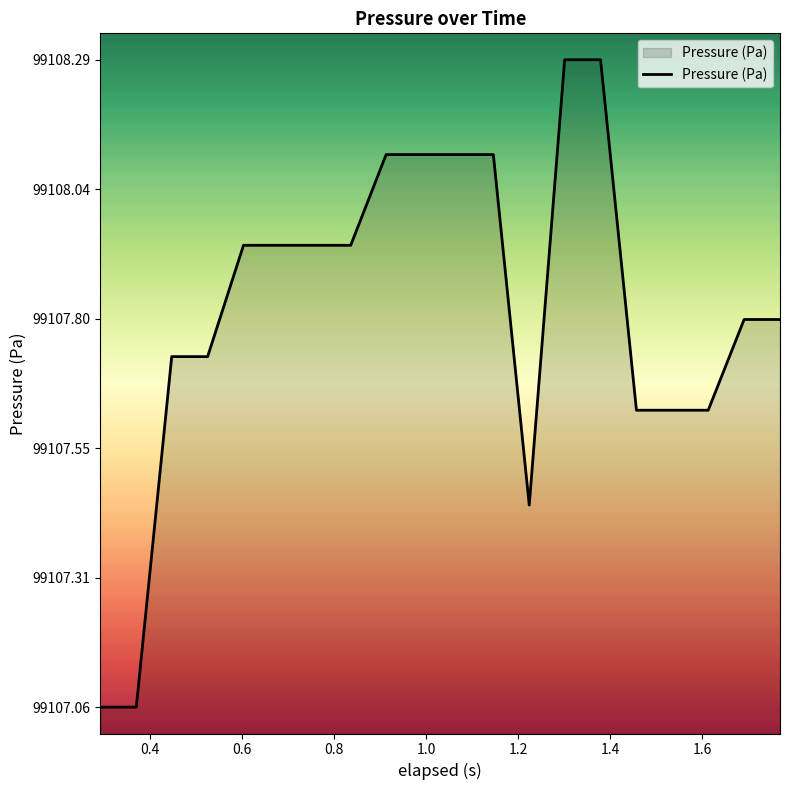

What is the greatest value displayed?

99108.3